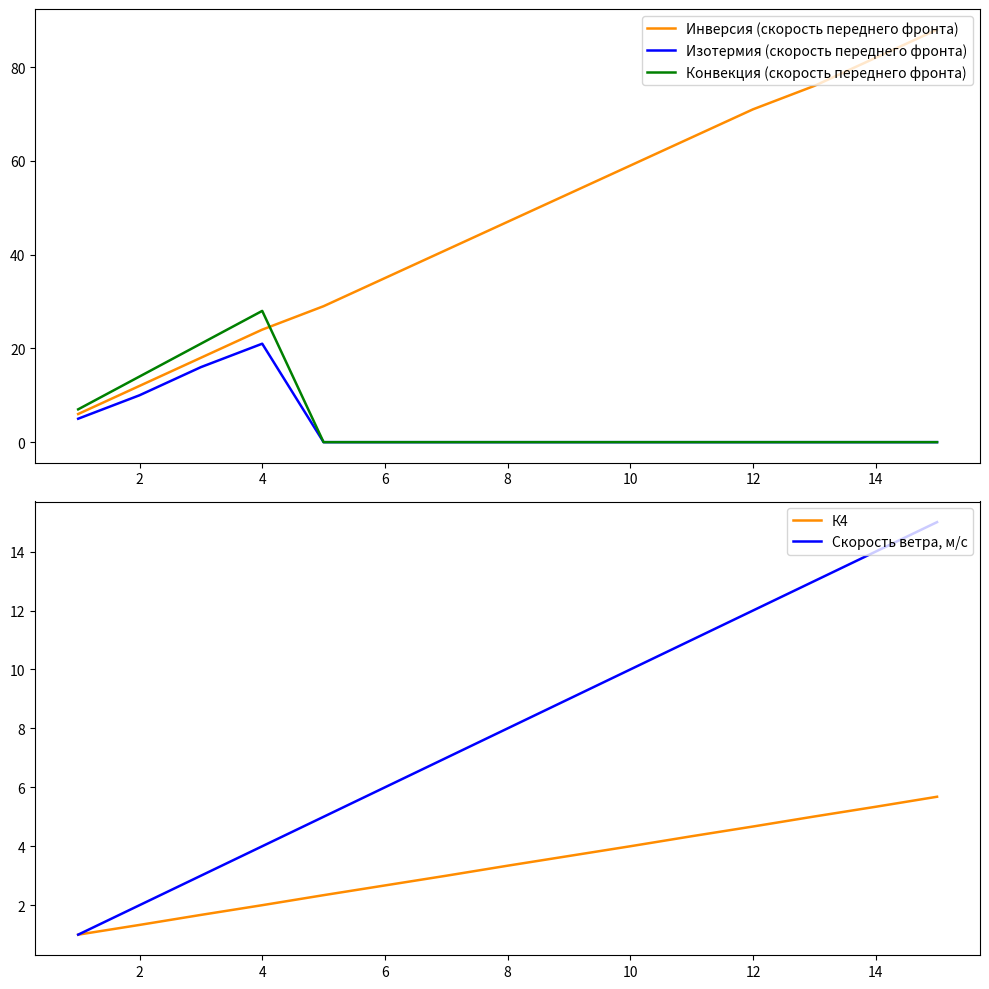

How many distinct data groups are displayed?

5